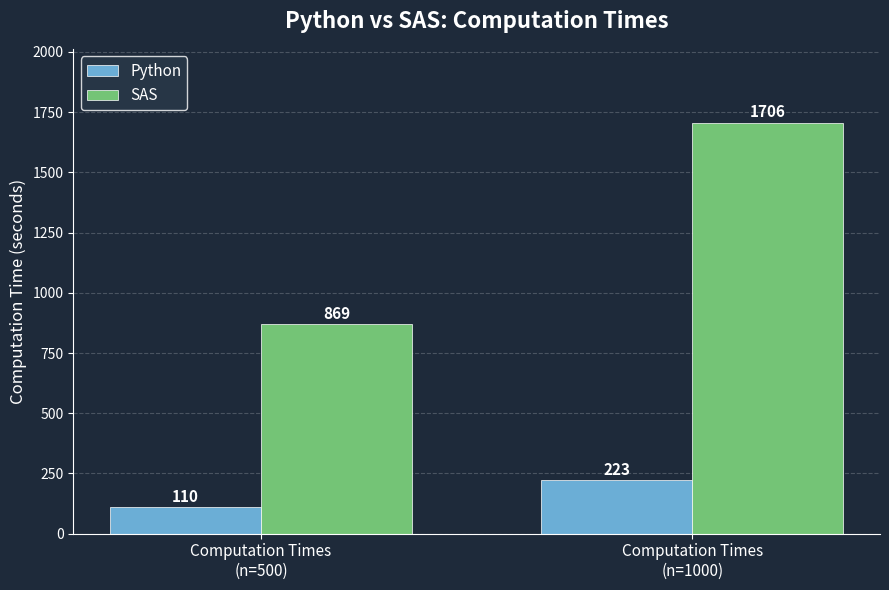

Is it true that Python equals 110 at Computation Times
(n=500)?

True